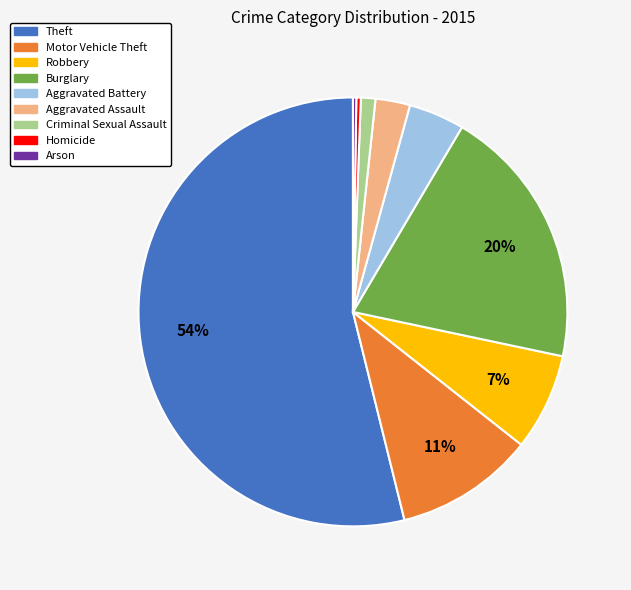

What percentage is the Aggravated Assault slice, to the nearest percent?

3%